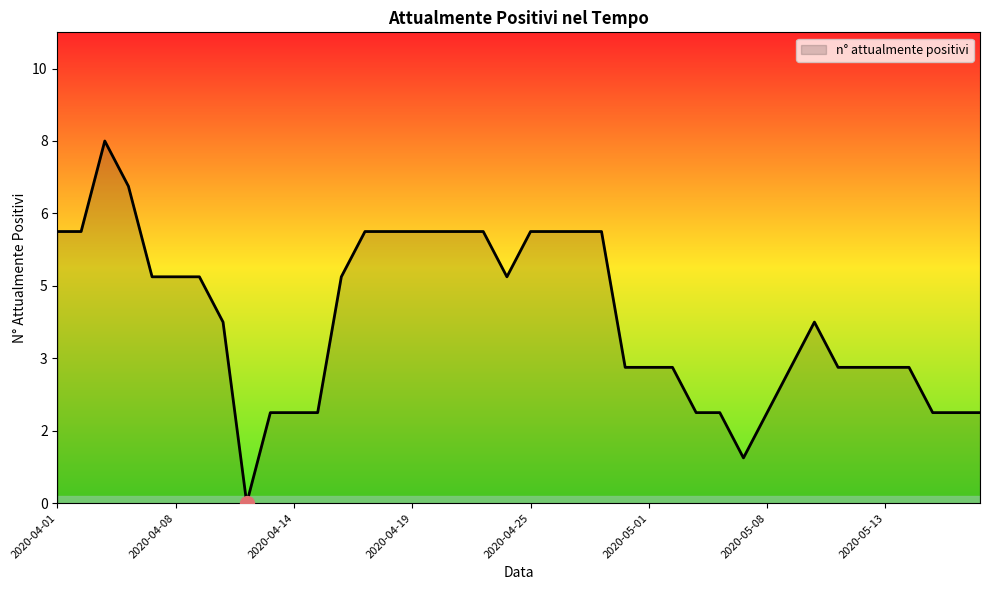

Is this an area chart (filled region under the line)?

Yes